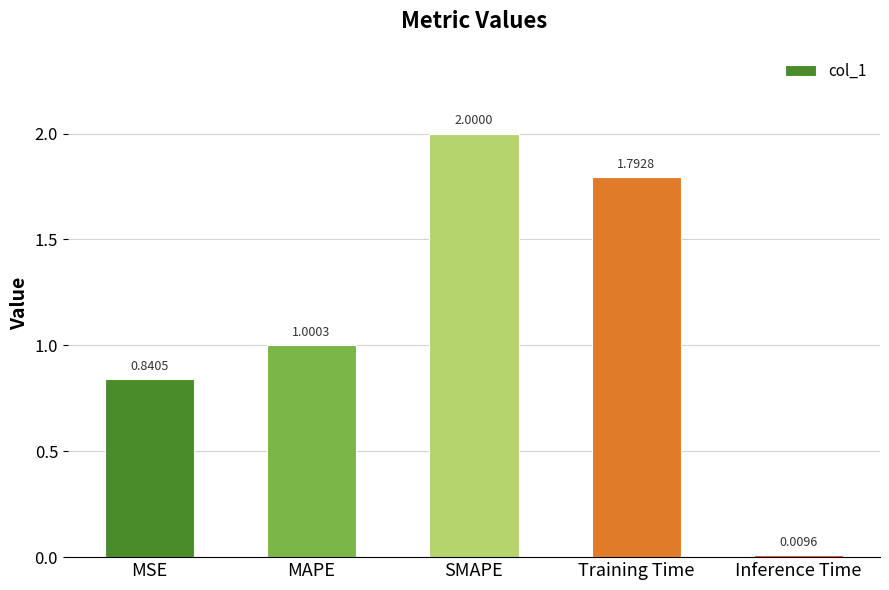

What is the greatest value displayed?

2.0